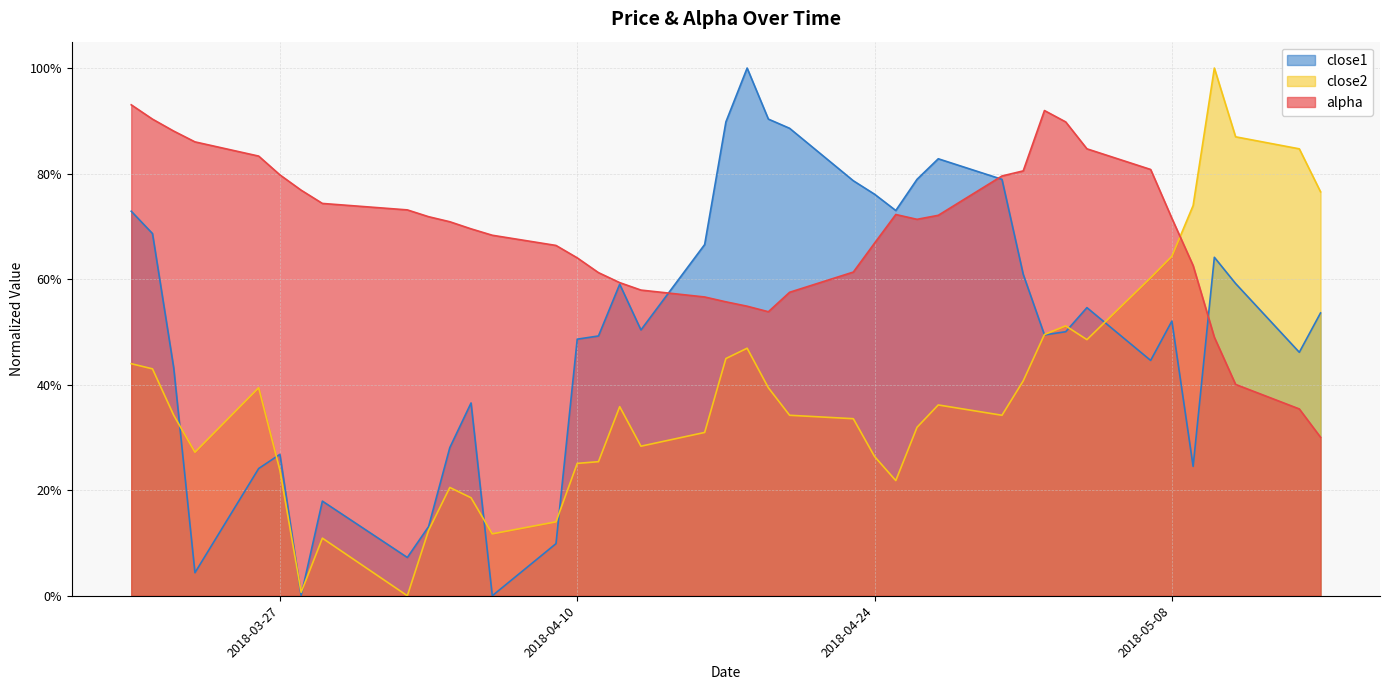

What are all the series names shown in the legend?

close1, close2, alpha